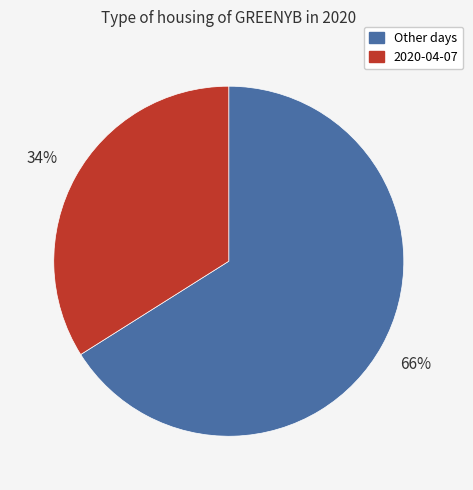

To the nearest percent, what is the average slice percentage?

50%